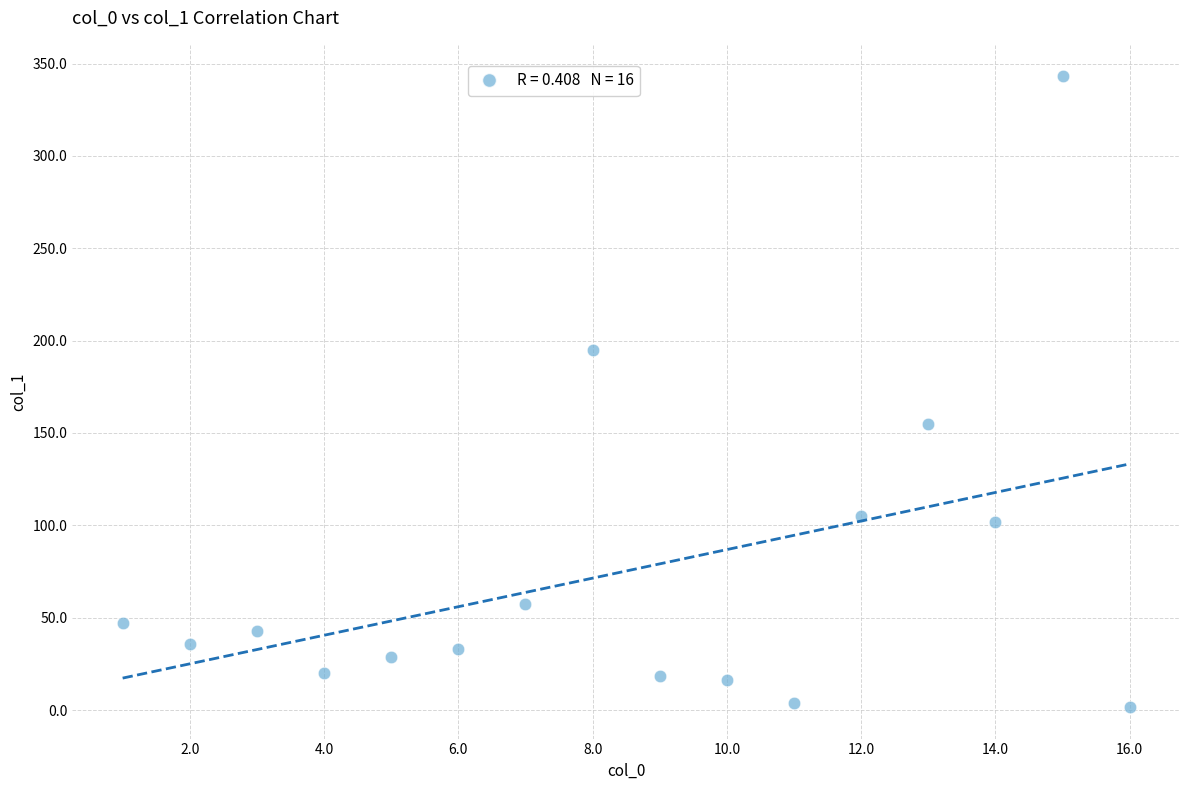

What is the range of X values (max minus min)?

15.0